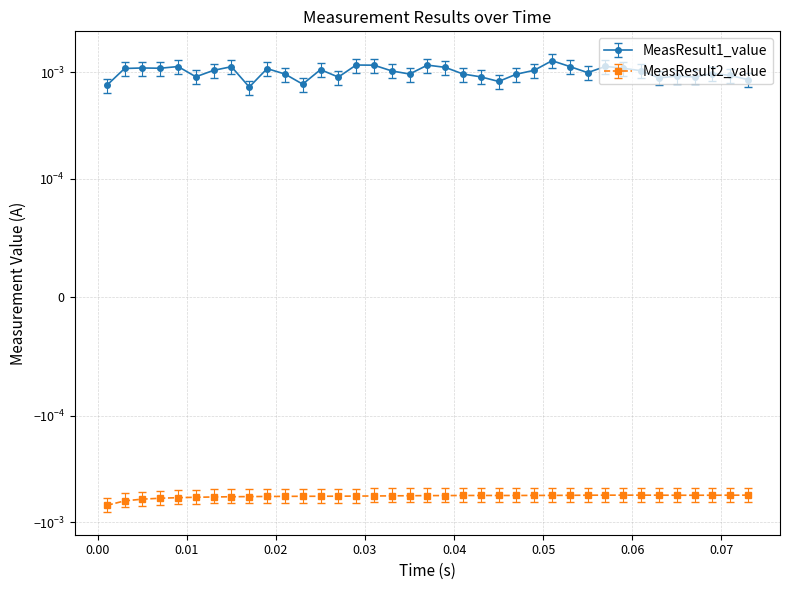

True or false: MeasResult1_value has a value of 0.0 at 0.053.

True